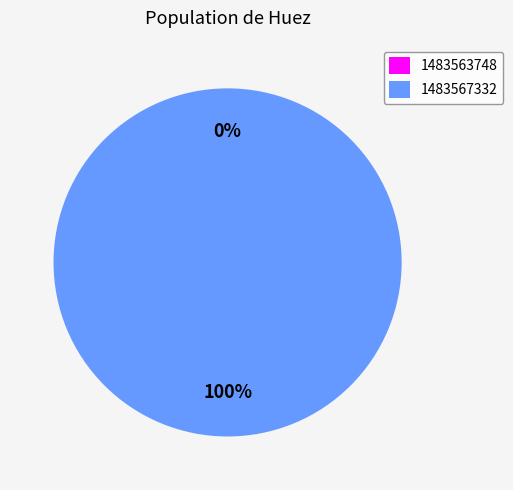

To the nearest percent, what is the average slice percentage?

50%